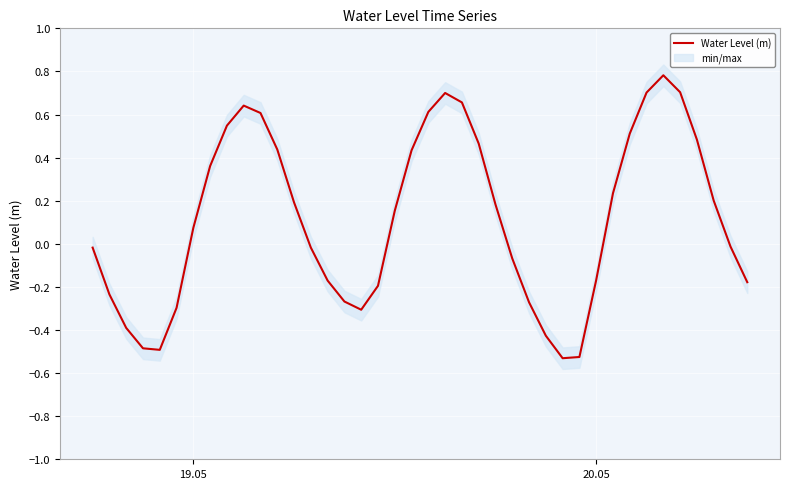

What is the highest value of the Water Level (m) series?

0.8